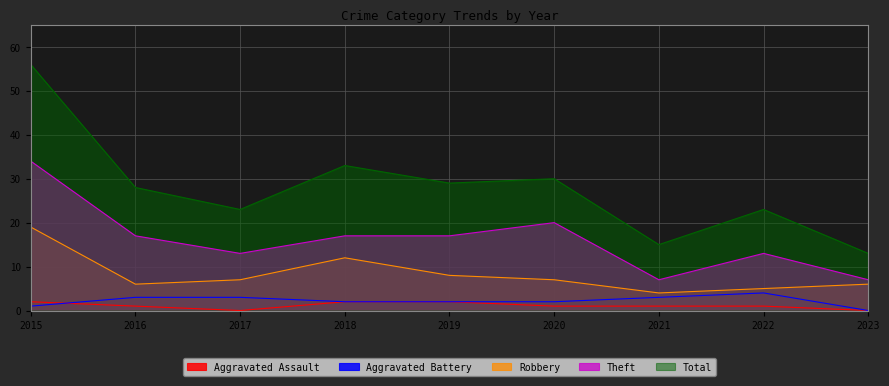

At which label is Aggravated Battery closest to 2?

2018